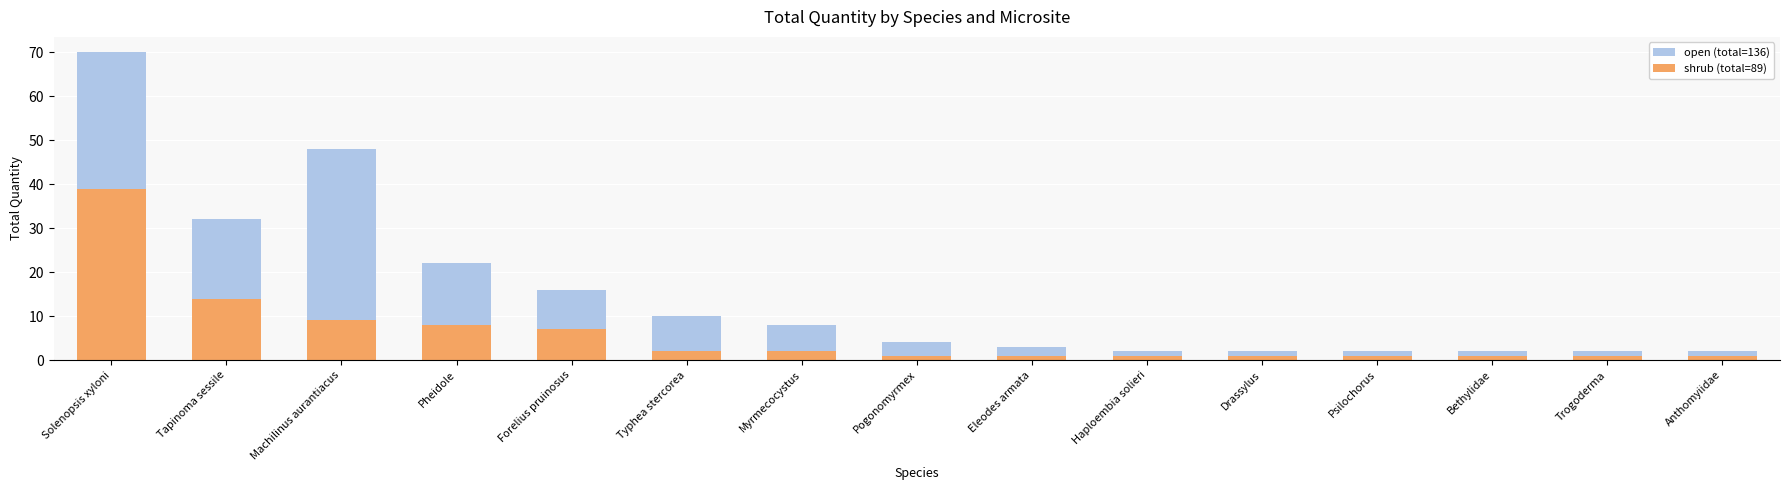

At which category is the sum across all series the highest?

Solenopsis xyloni